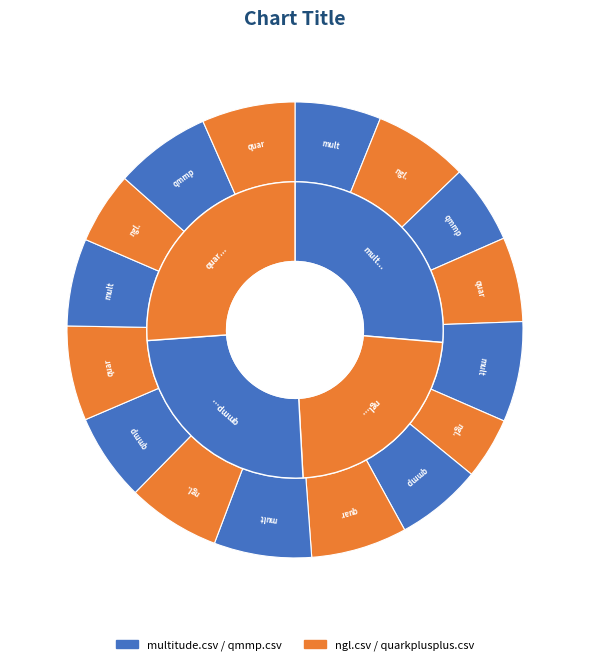

Is multitude.csv the majority of the pie?

No